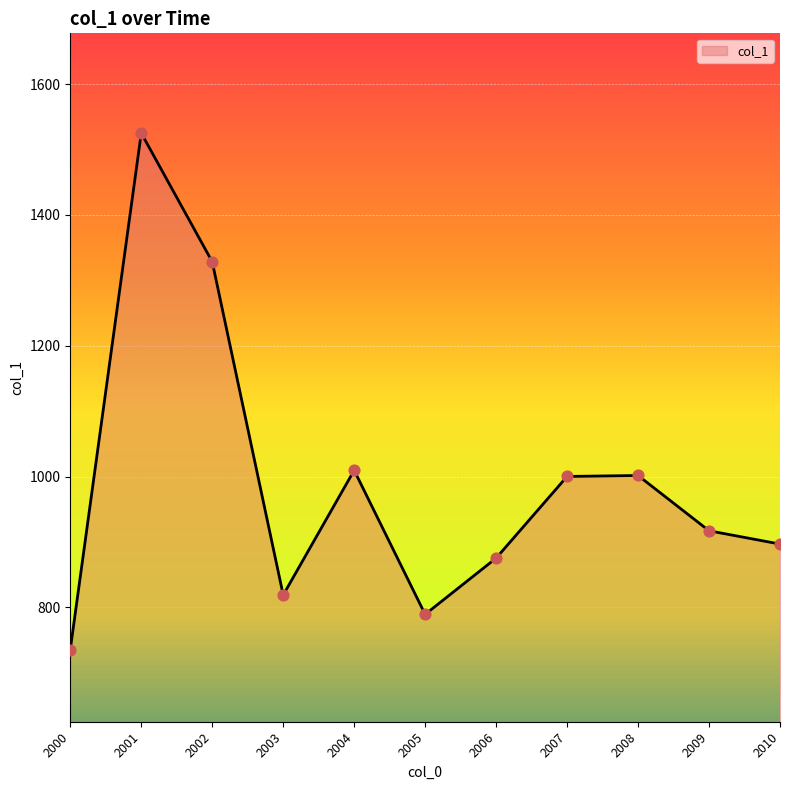

What is the change in value from 2005 to 2010?

+107.5